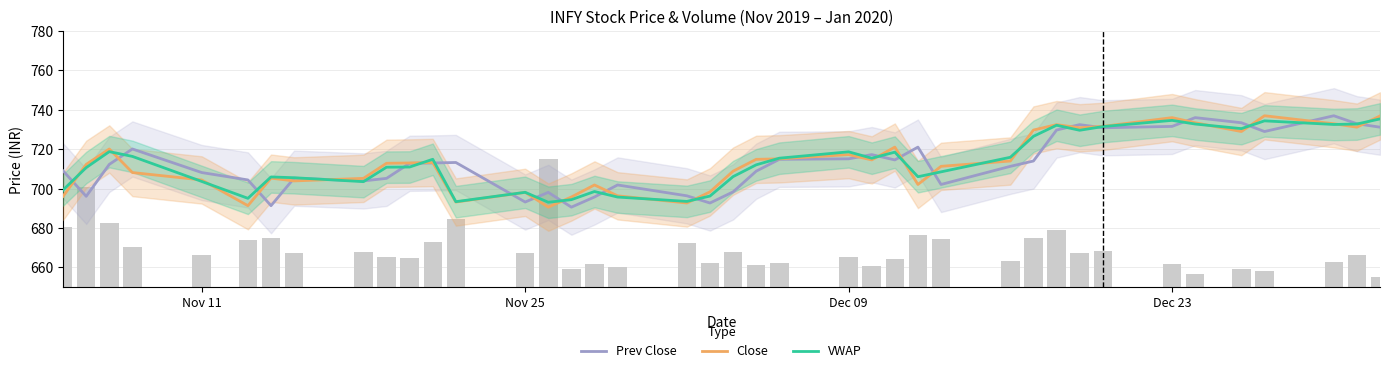

What are all the series names shown in the legend?

Prev Close, Close, VWAP